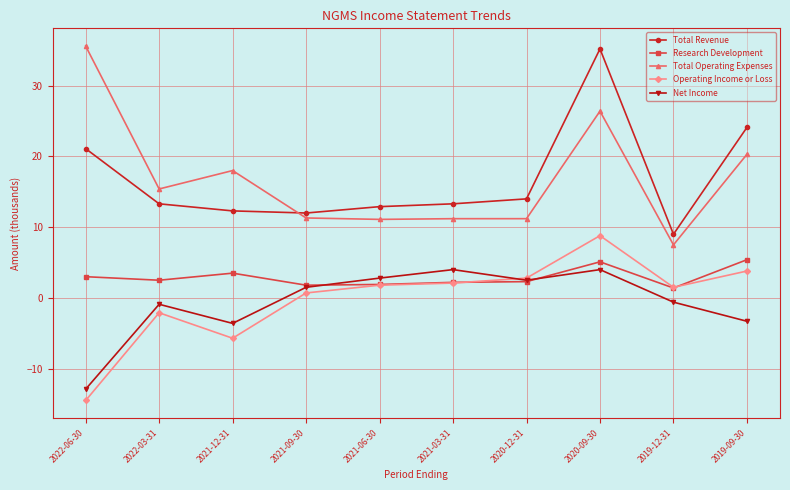

What is the smallest value displayed?

-14.5